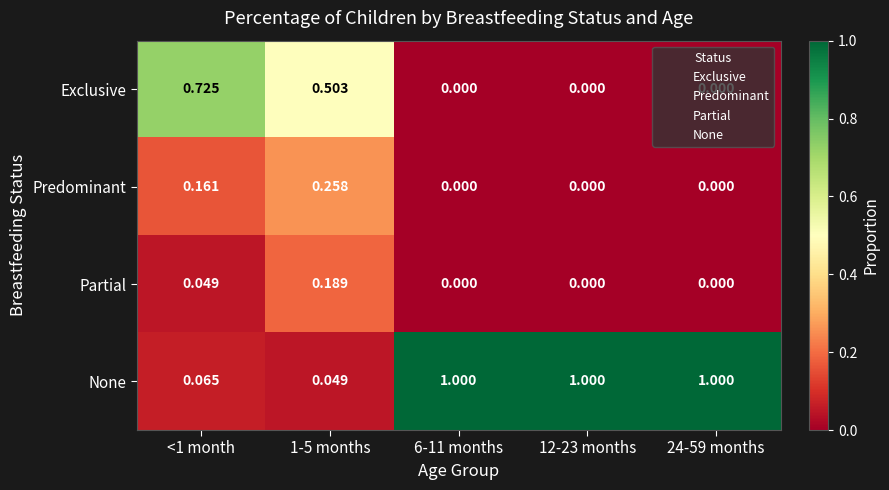

Rank the series by their maximum value, from lowest to highest.

Partial, Predominant, Exclusive, None